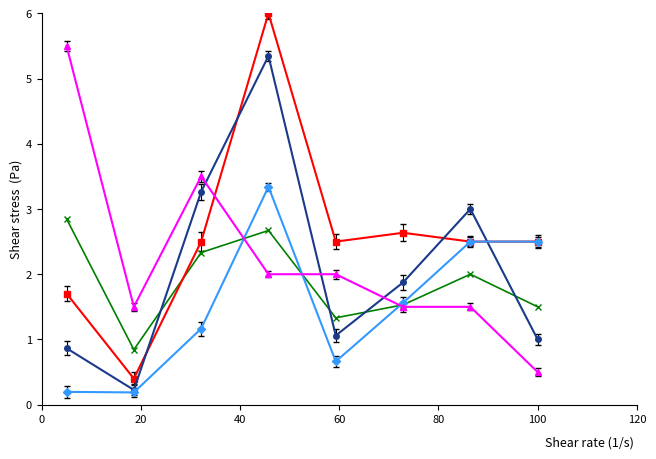

What is the greatest value displayed?

6.0